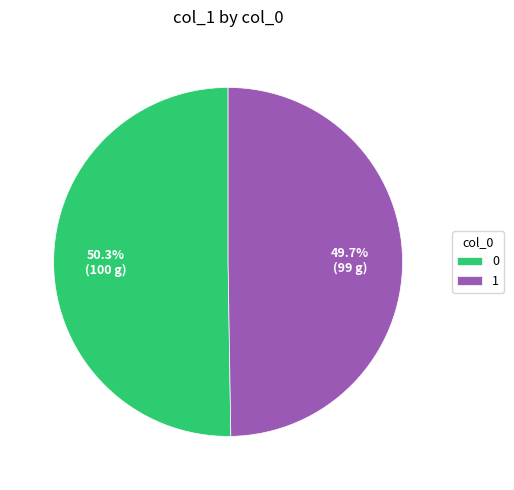

Count the number of slices in the pie.

2